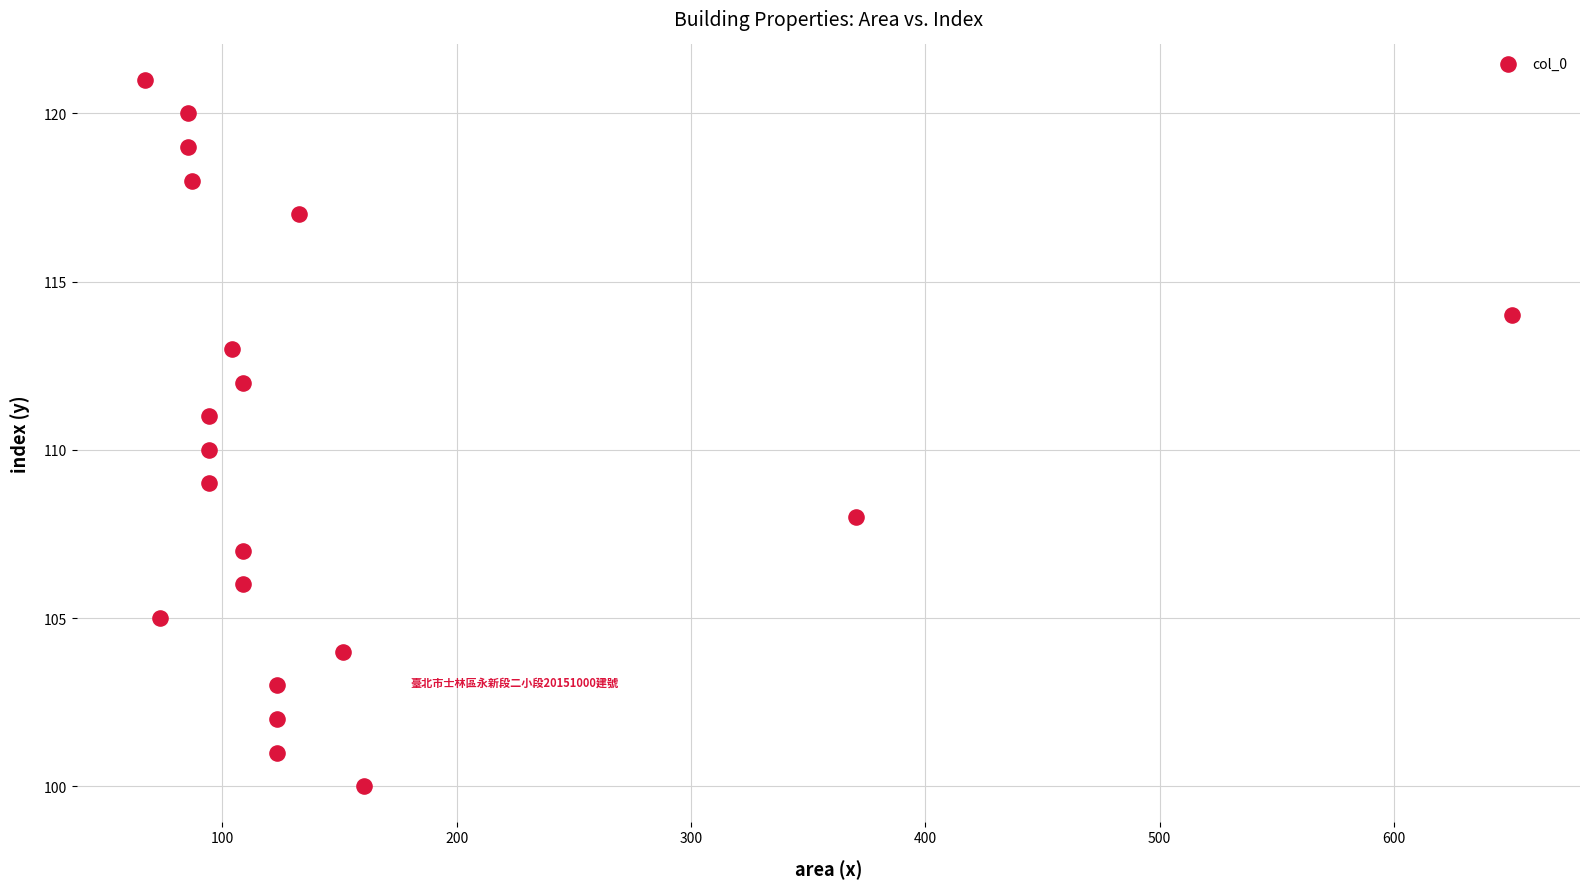

What is the range of Y values (max minus min)?

21